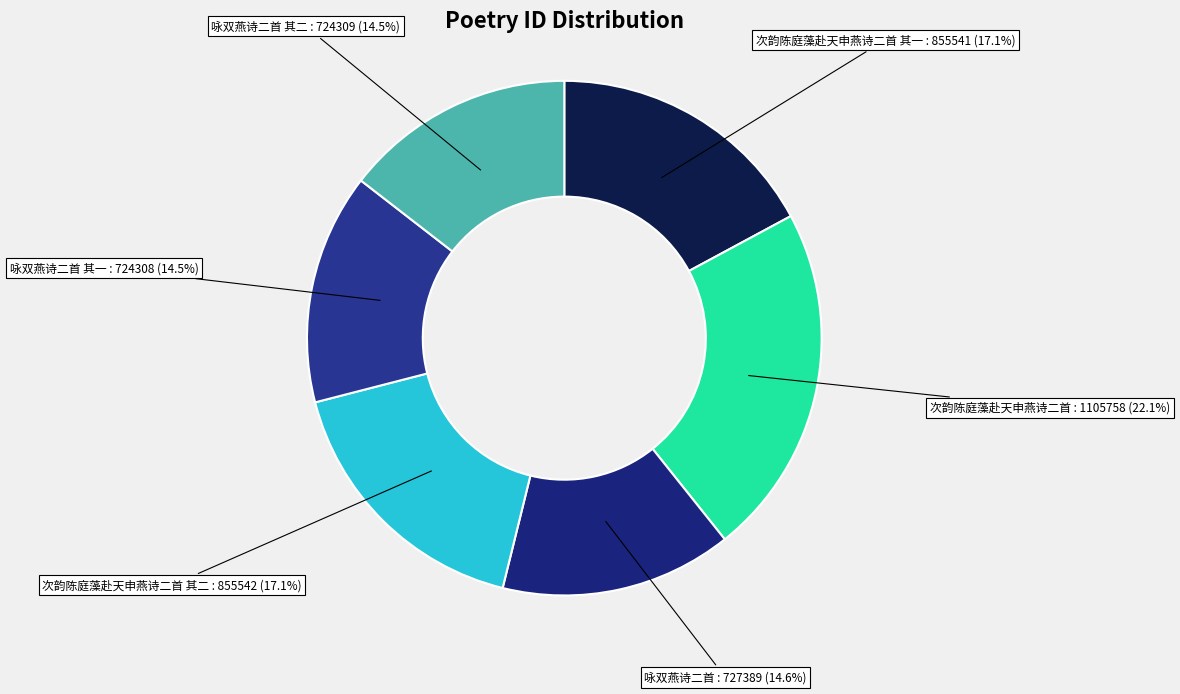

Do 次韵陈庭藻赴天申燕诗二首 其一 and 咏双燕诗二首 其一 together represent more than half of the pie?

No